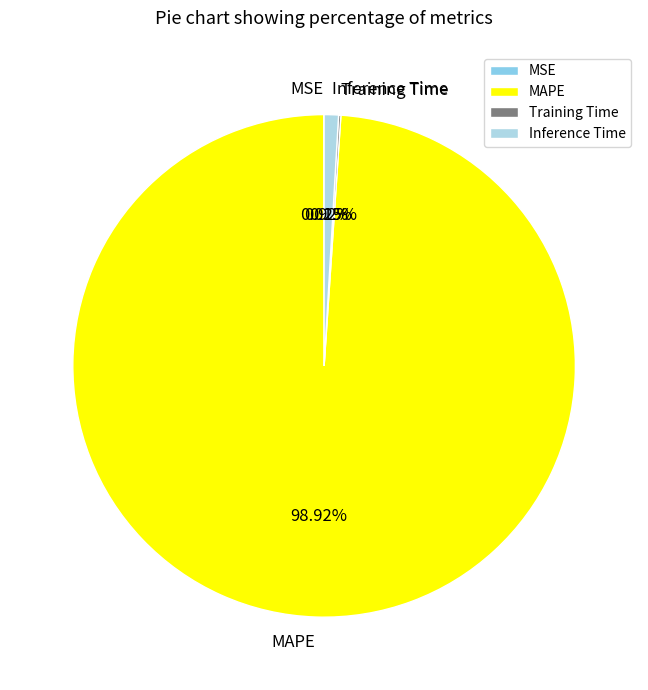

Which category accounts for the majority?

MAPE